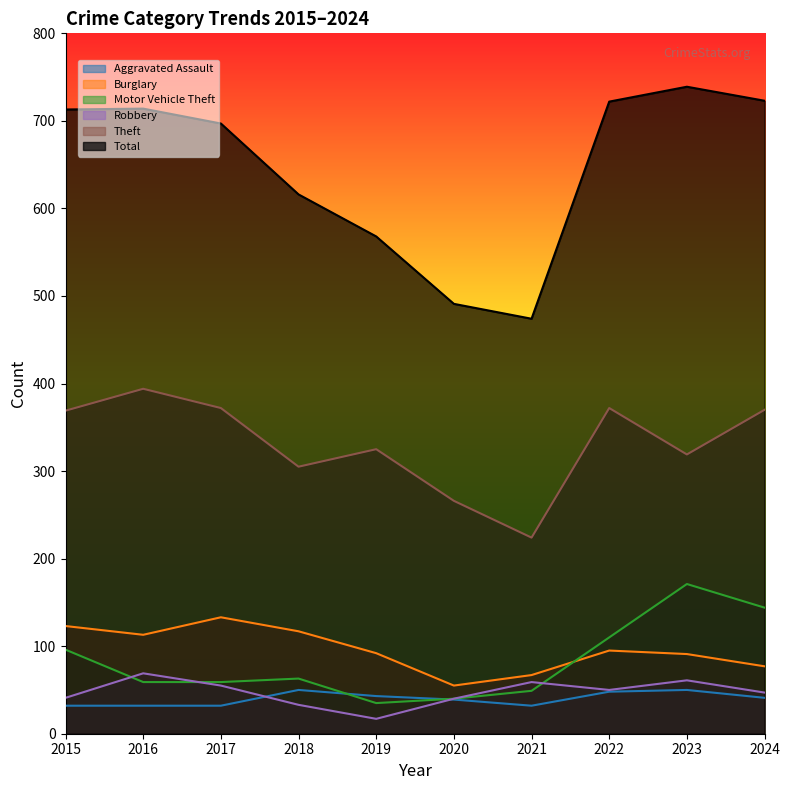

What are all the series names shown in the legend?

Aggravated Assault, Burglary, Motor Vehicle Theft, Robbery, Theft, Total